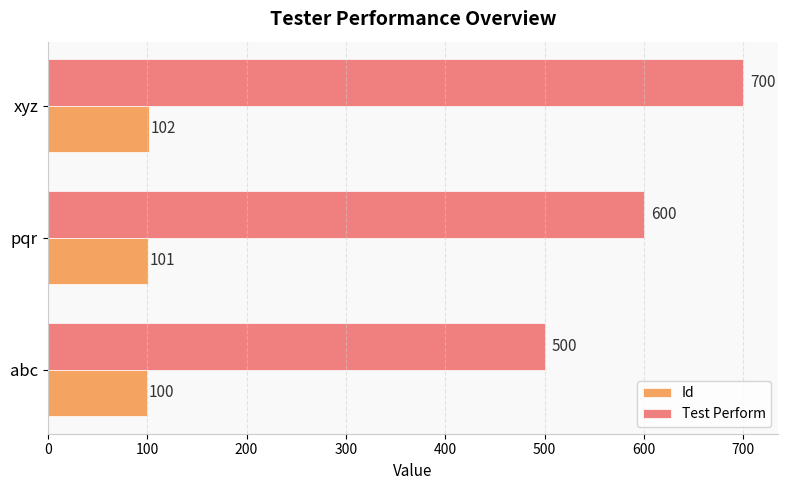

Which series has the largest range (max minus min)?

Test Perform